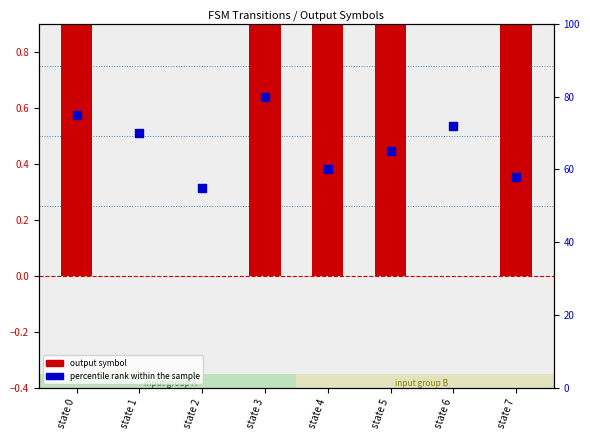

What is the total value across all series at state 6?

72.0